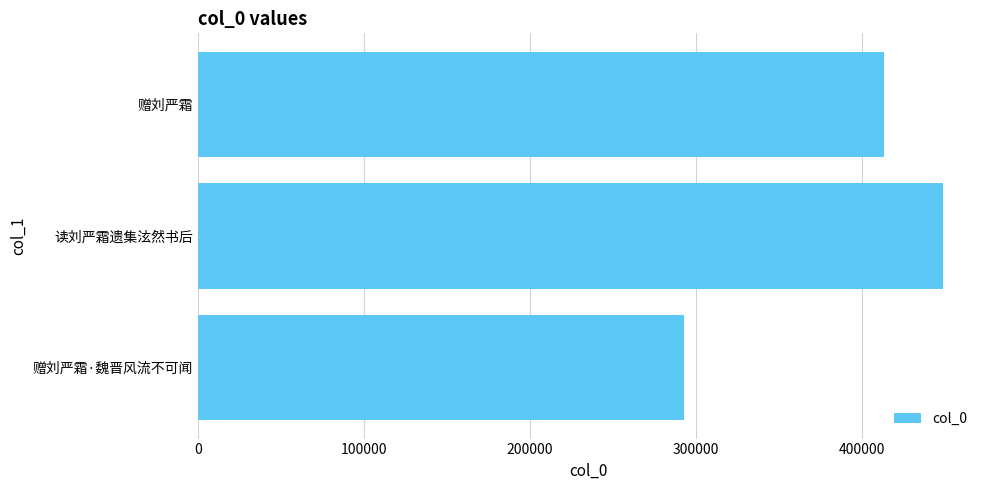

What is the label of the 2nd bar from the top?

读刘严霜遗集泫然书后